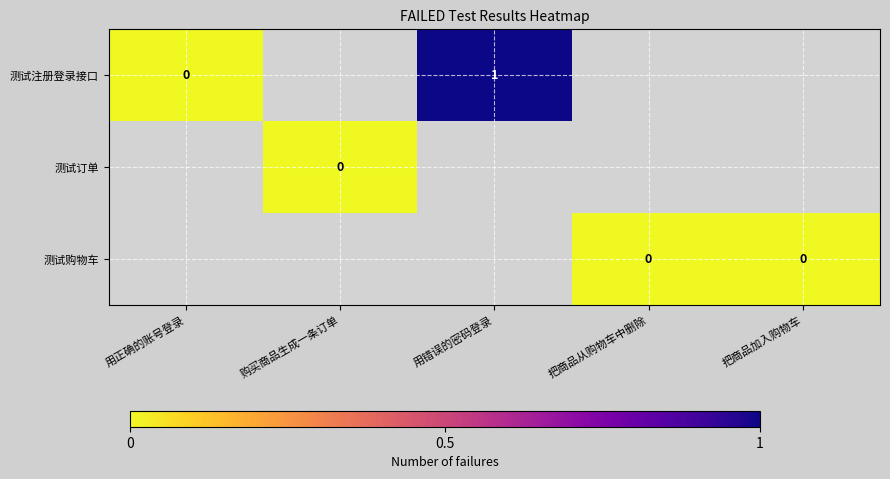

Which has a higher value, 用正确的账号登录 or 把商品加入购物车?

把商品加入购物车